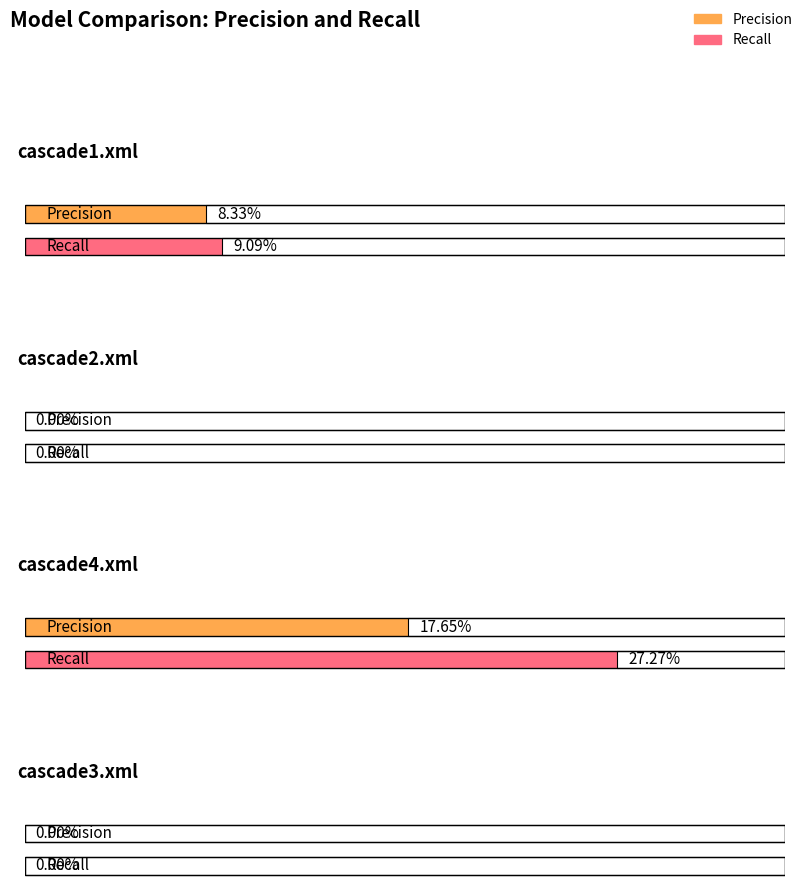

What is the highest value of the Recall series?

0.3